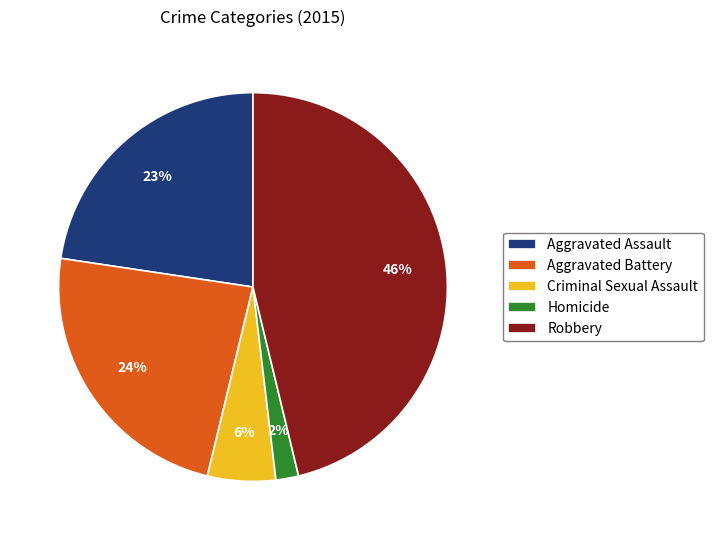

Rank the categories by value from highest to lowest.

Robbery, Aggravated Battery, Aggravated Assault, Criminal Sexual Assault, Homicide